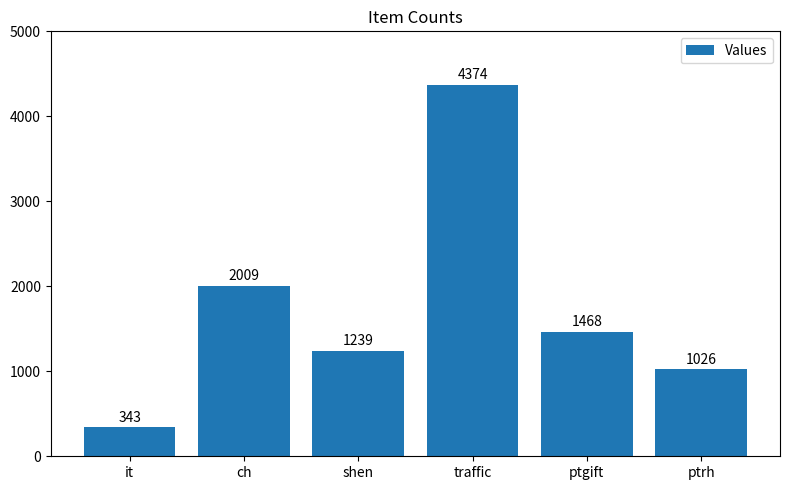

Between shen and ptrh, which is larger?

shen